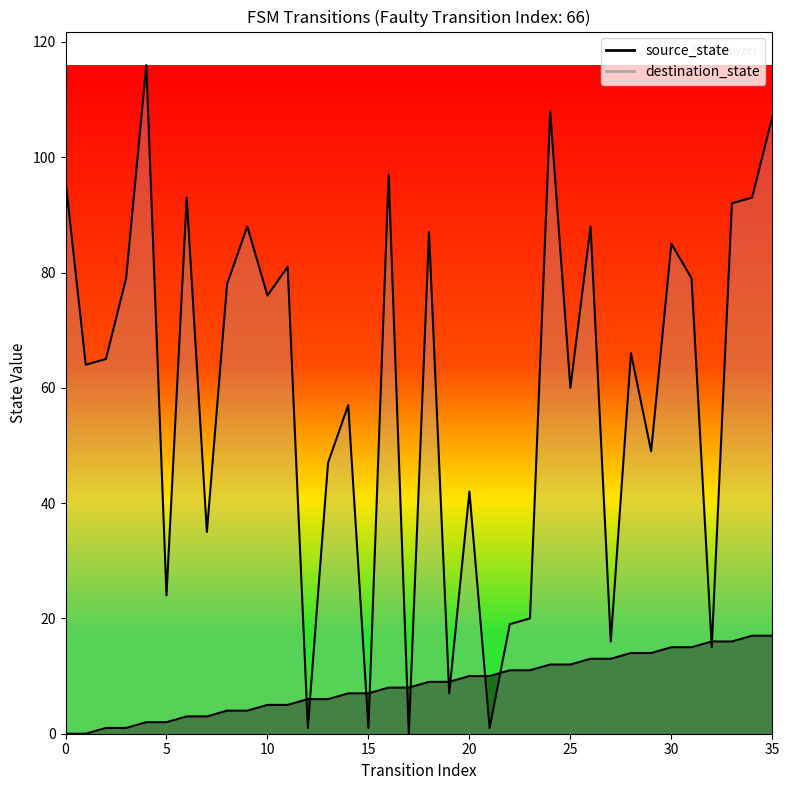

At how many categories does at least one series exceed 56?

22